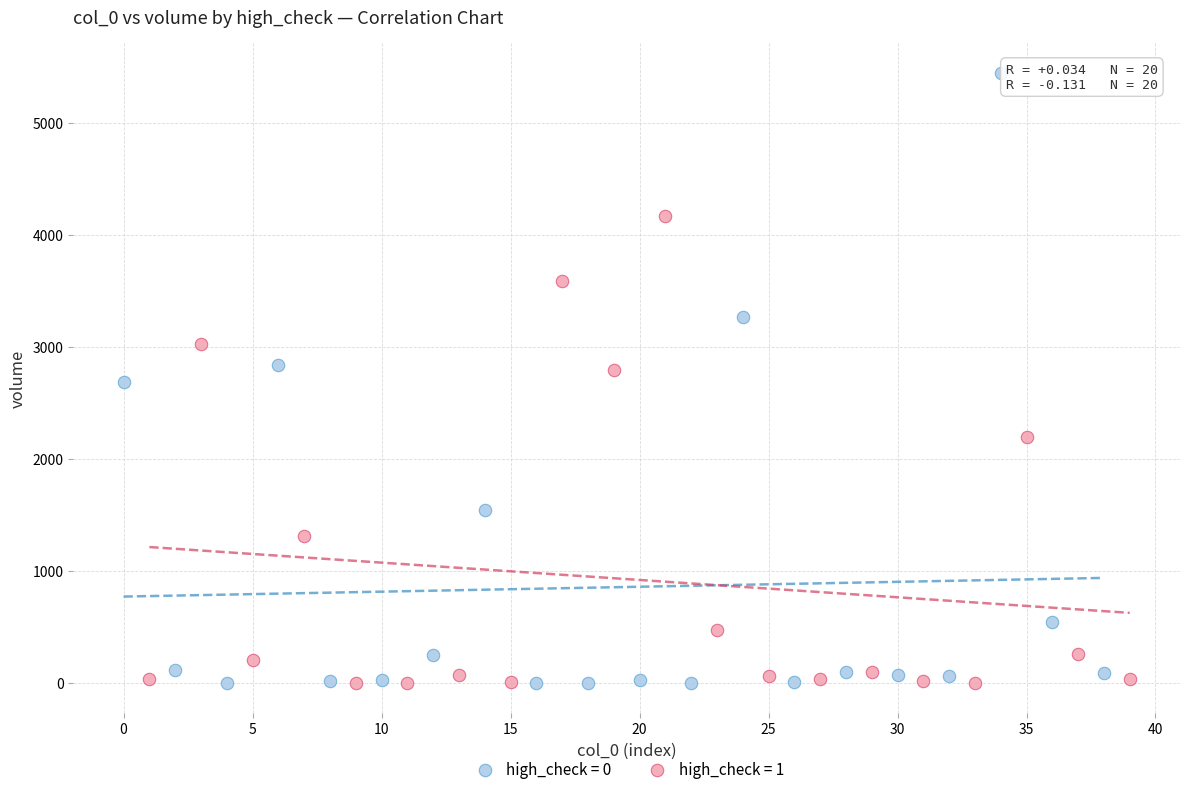

Which series has the widest spread of Y values?

high_check = 0